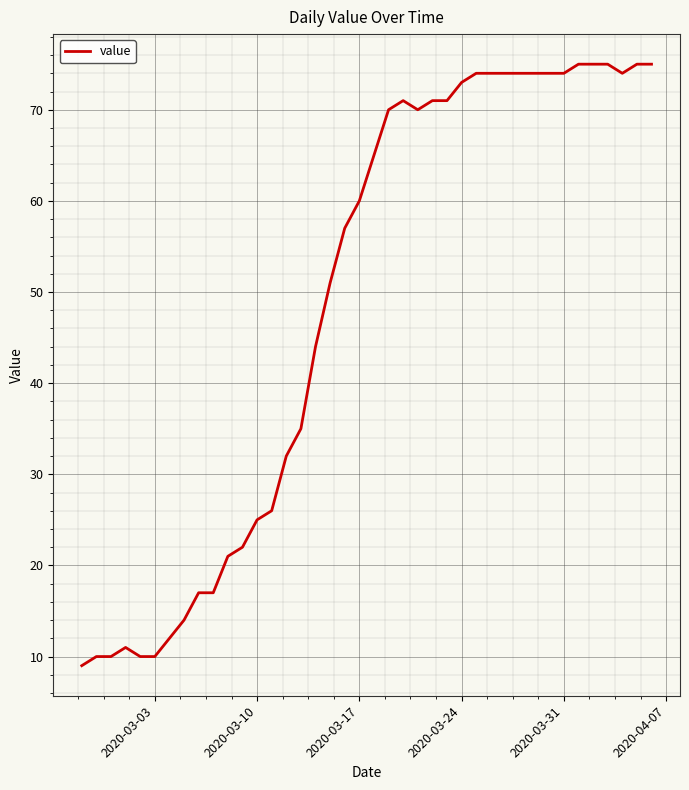

What is the greatest value displayed?

75